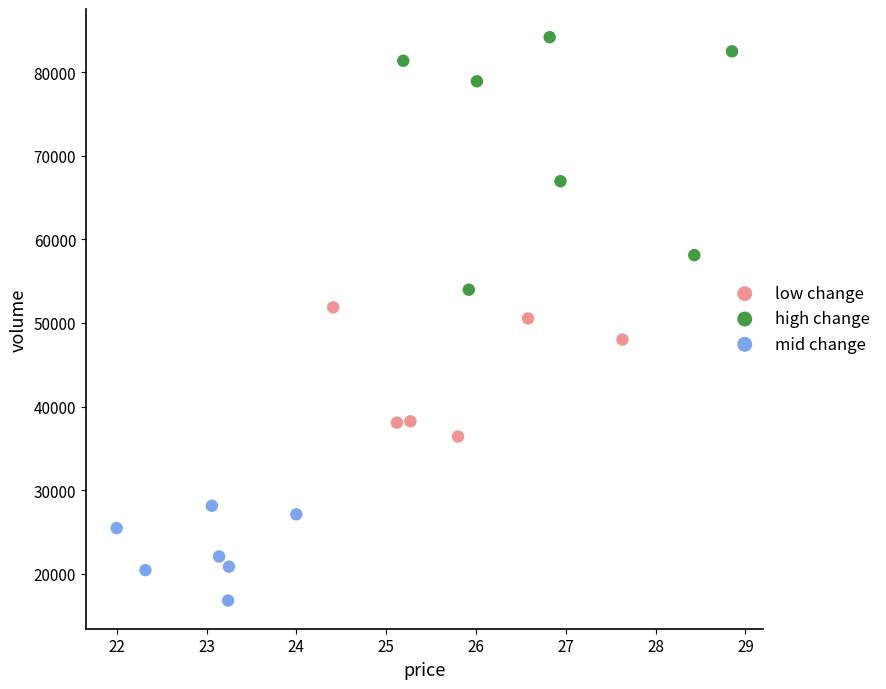

Which series has the largest Y range (max minus min)?

high change